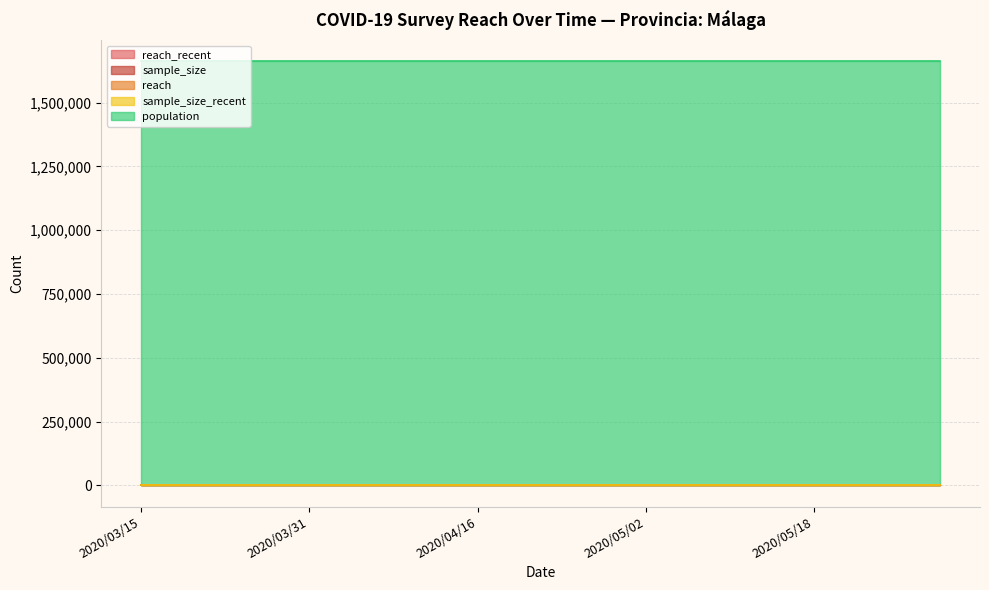

Reading right to left, extract all data points from this chart.

reach_recent: 0	0	0	0	0	0	0	0	0	0	0	0	0	0	0	0	0	0	0	0
sample_size: 0	0	0	0	0	0	0	0	0	0	0	0	0	0	0	0	0	0	0	0
reach: 0	0	0	0	0	0	0	0	0	0	0	0	0	0	0	0	0	0	0	0
sample_size_recent: 0	0	0	0	0	0	0	0	0	0	0	0	0	0	0	0	0	0	0	0
population: 1661785	1661785	1661785	1661785	1661785	1661785	1661785	1661785	1661785	1661785	1661785	1661785	1661785	1661785	1661785	1661785	1661785	1661785	1661785	1661785